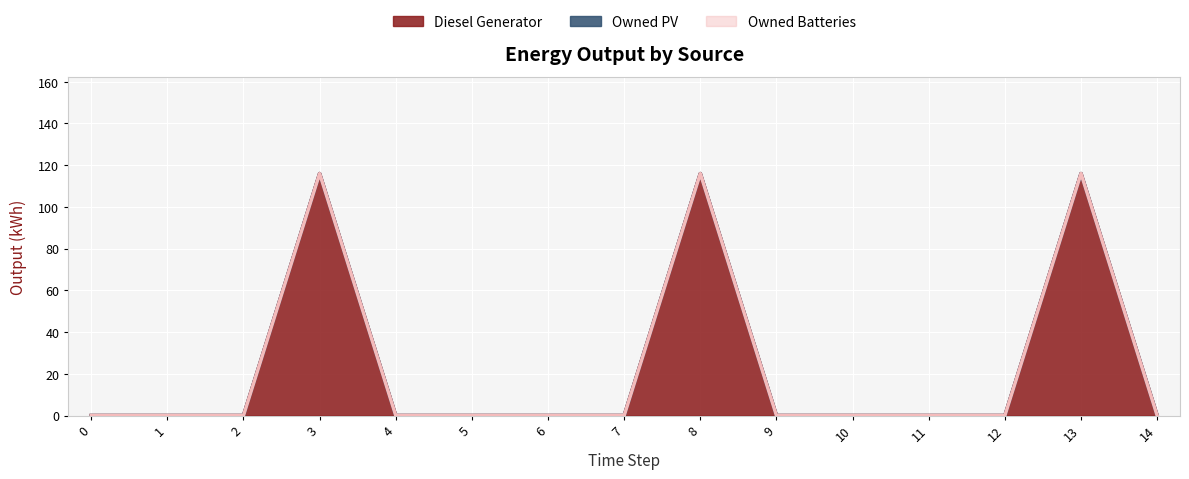

At 2, list the series in order from smallest to largest.

Diesel Generator, Owned PV, Owned Batteries